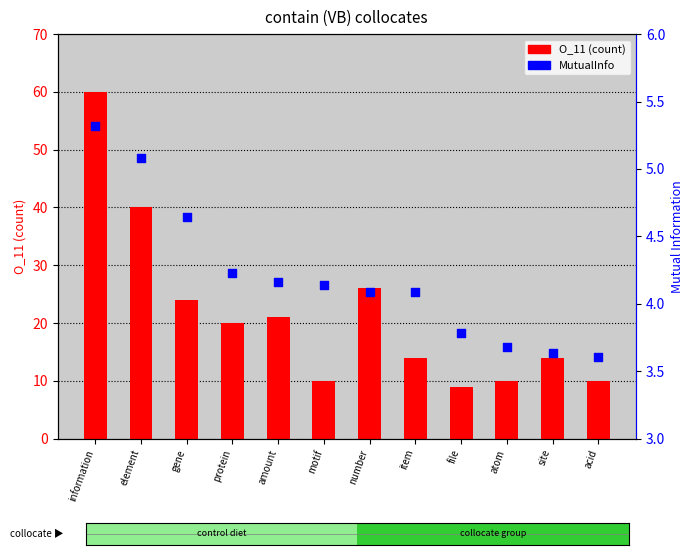

Which series has the largest total across all categories?

O_11 (count)